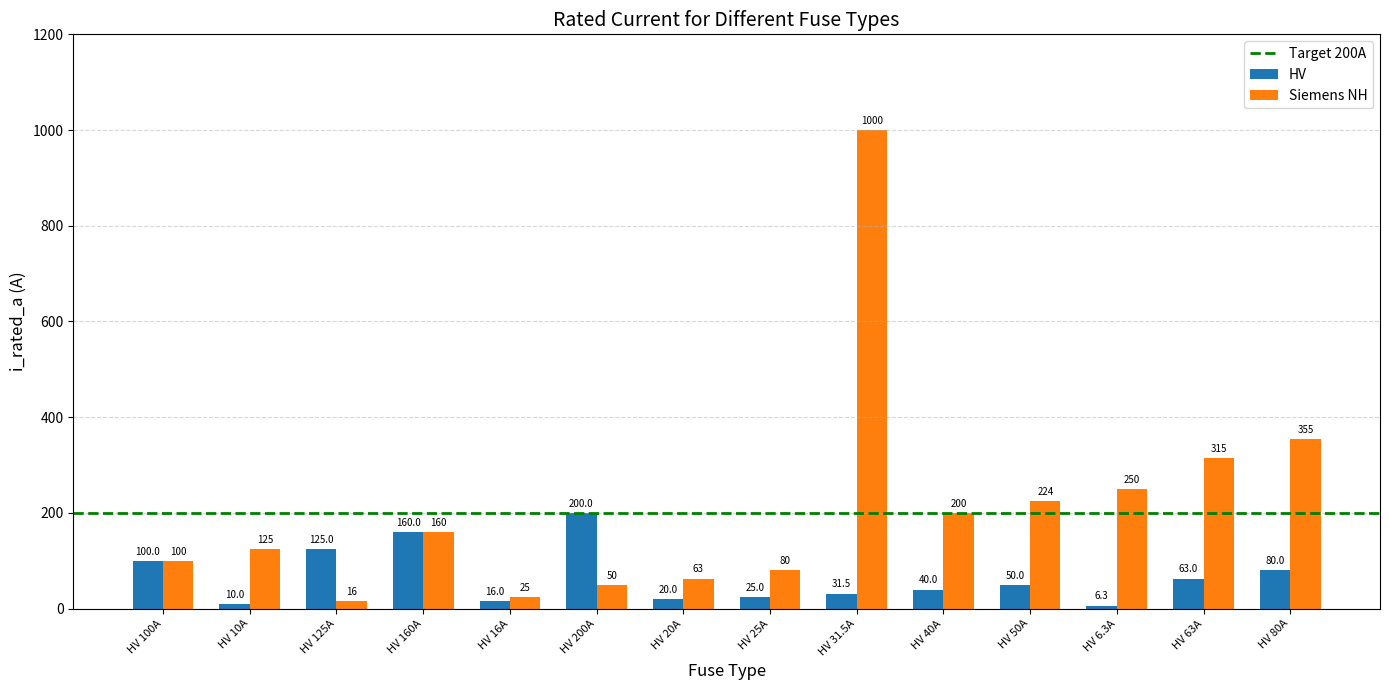

What is the spread (max minus min) of values at HV 200A?

150.0